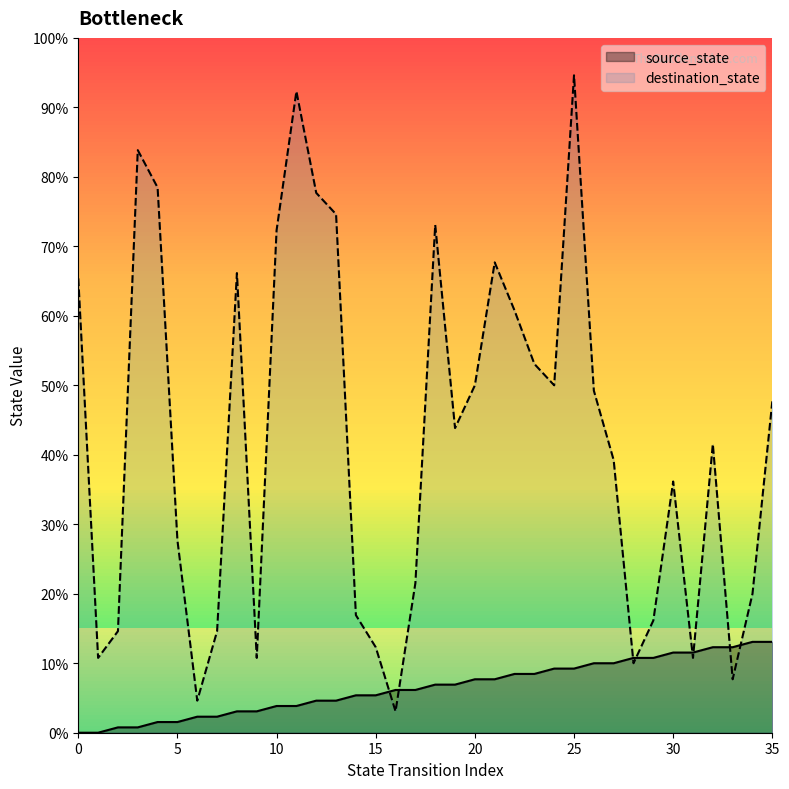

At which category is the sum across all series the highest?

25